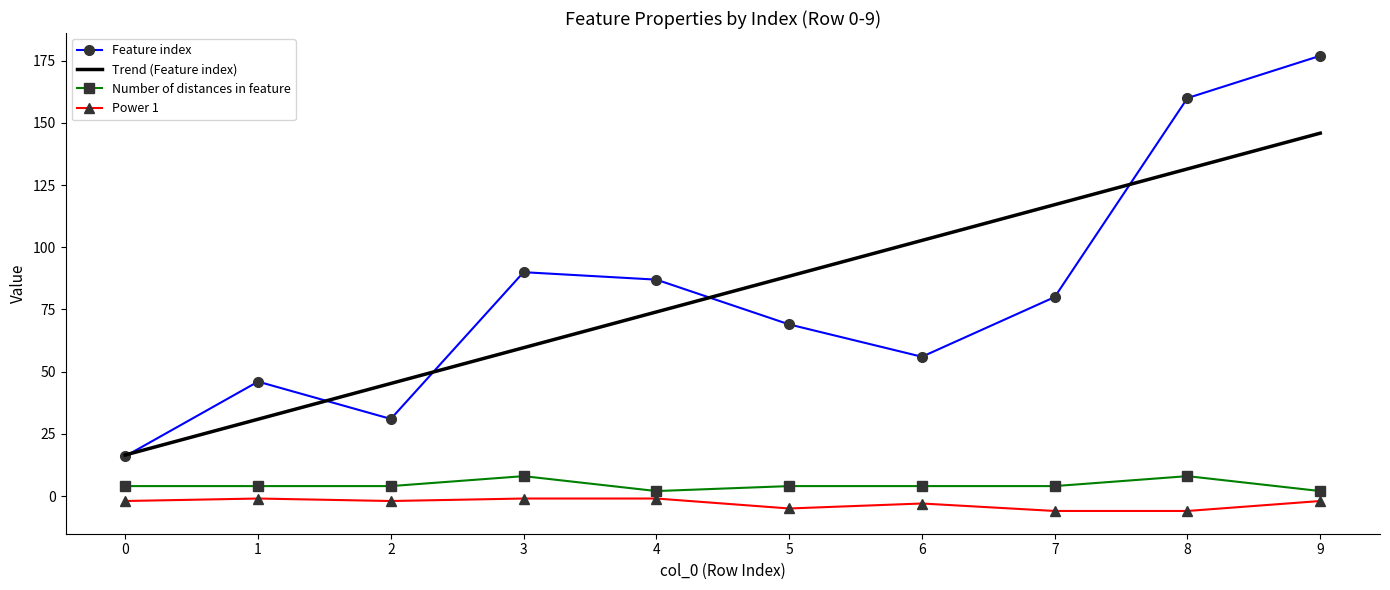

Is it true that Feature index equals 75 at 9?

False